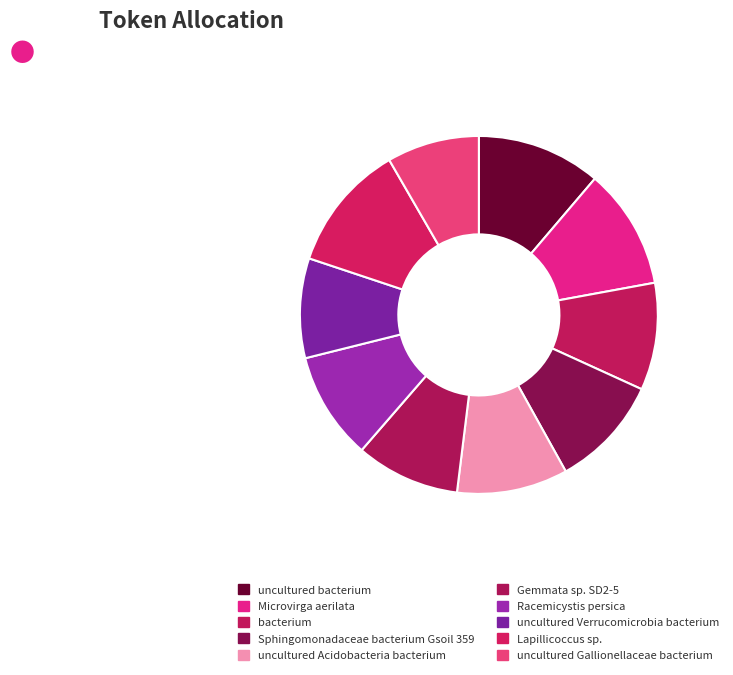

Is it true that uncultured Acidobacteria bacterium is 10% of the pie?

True